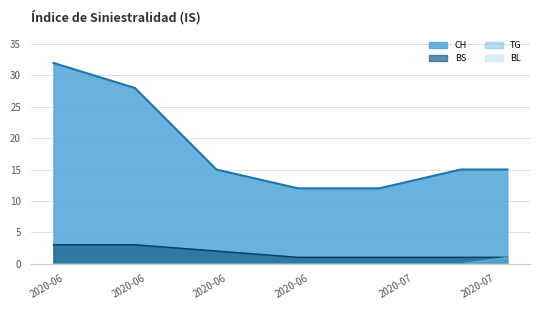

How many categories are shown in the chart?

7